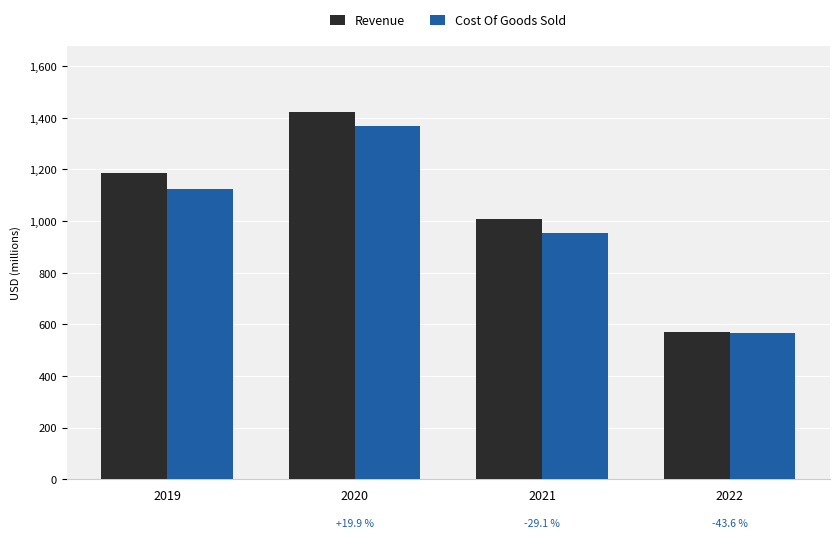

Rank the series by their maximum value, from highest to lowest.

Revenue, Cost Of Goods Sold